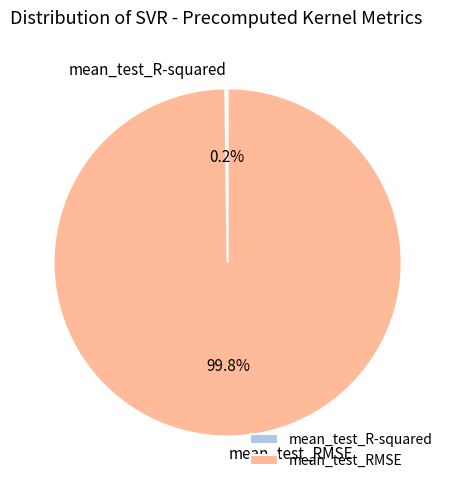

Which category has the biggest portion of the pie?

mean_test_RMSE